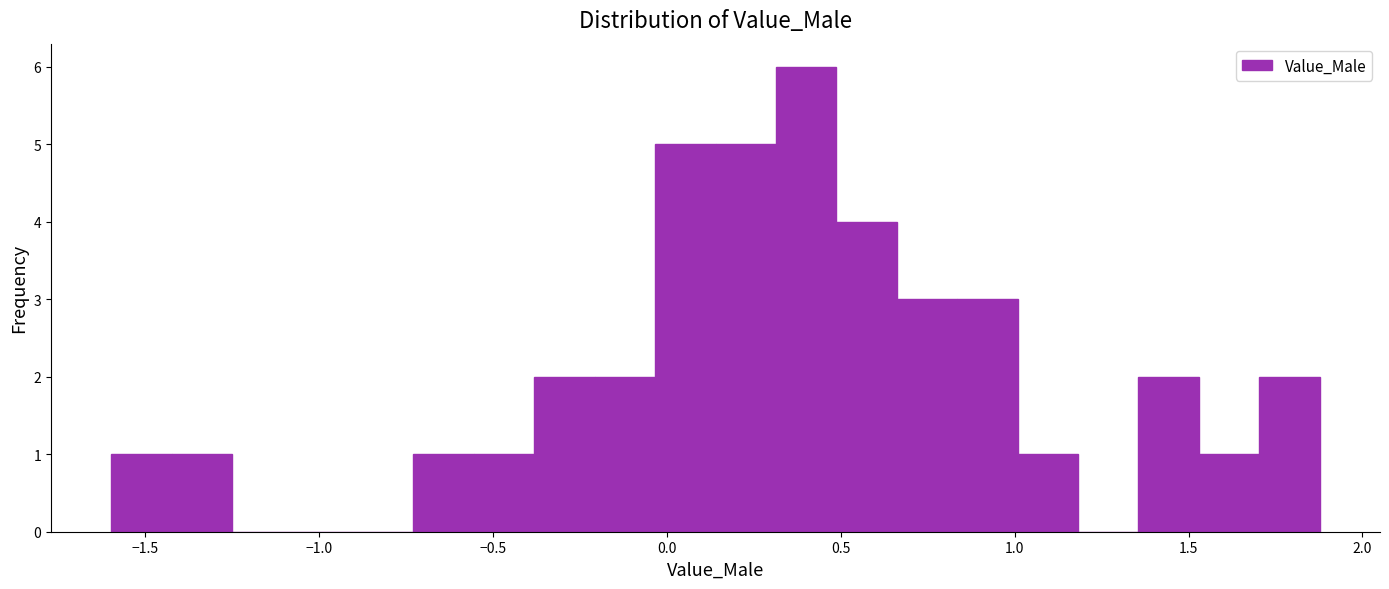

Read against the x-axis, roughly where is the centre of the tallest bar?

0.40